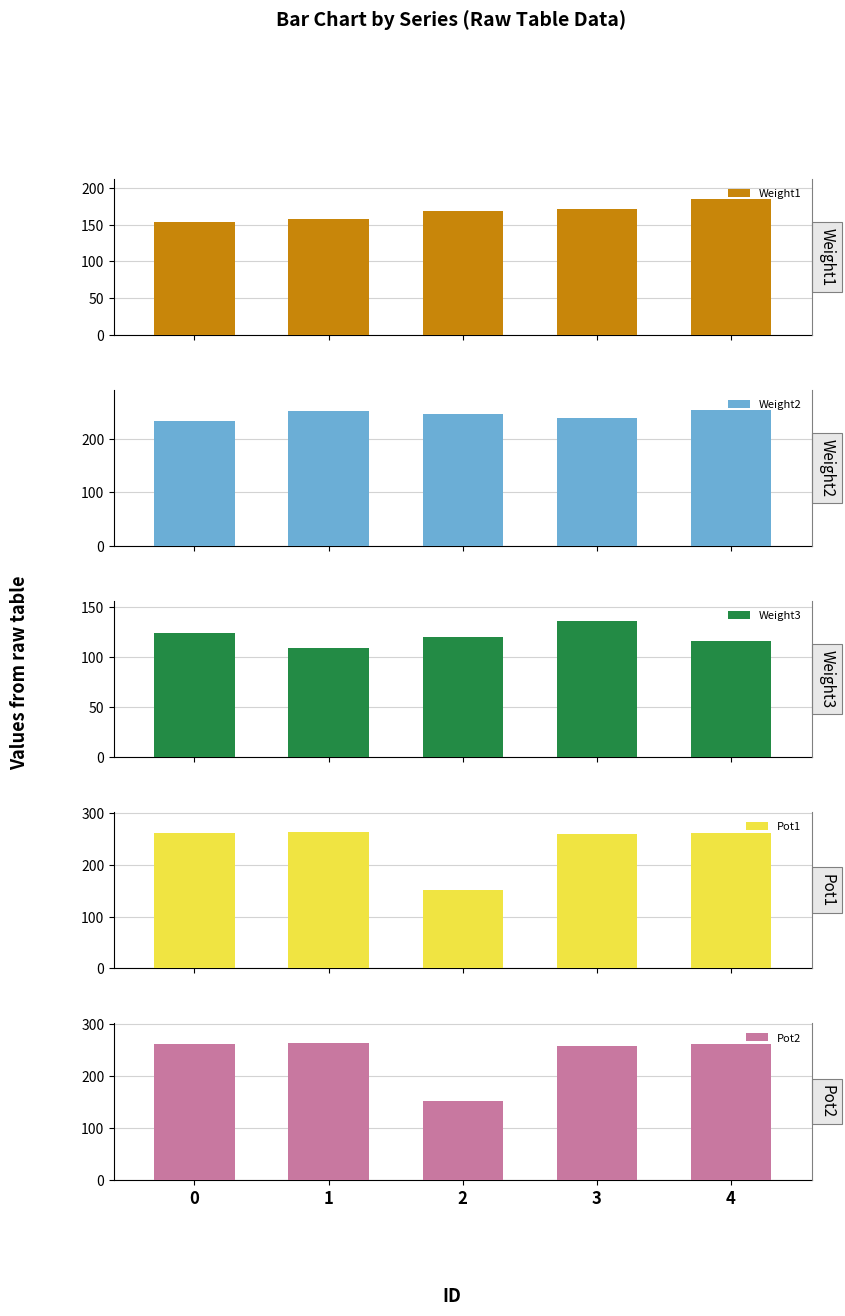

Between 1 and 2, which series saw the biggest shift?

Pot1